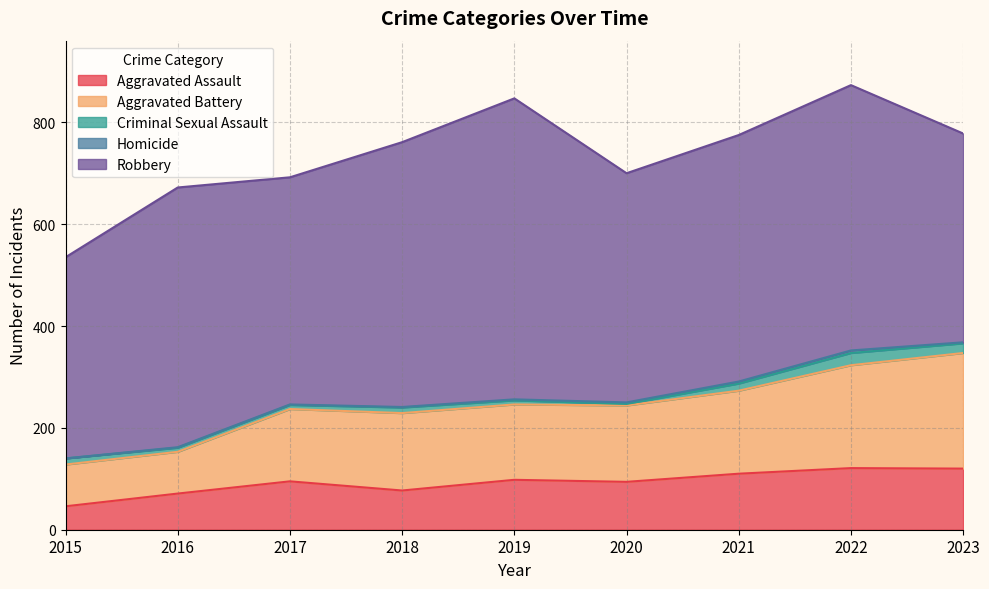

Rank the series by their maximum value, from lowest to highest.

Homicide, Criminal Sexual Assault, Aggravated Assault, Aggravated Battery, Robbery